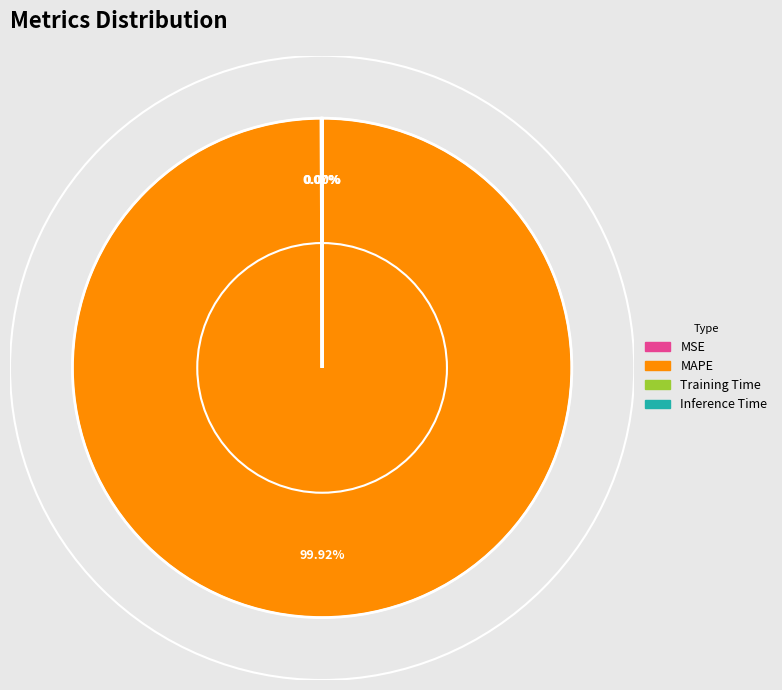

To the nearest percent, what is the difference between the largest and smallest slice percentages?

100%